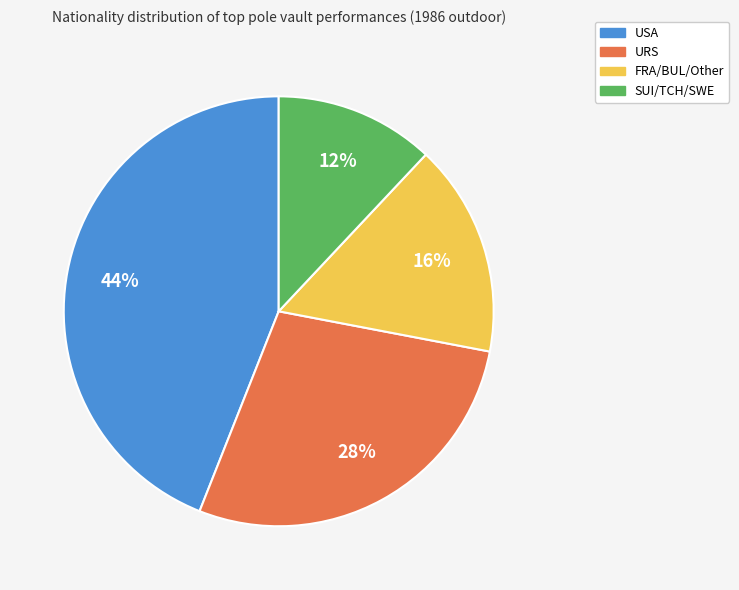

Which has a higher value, USA or SUI/TCH/SWE?

USA